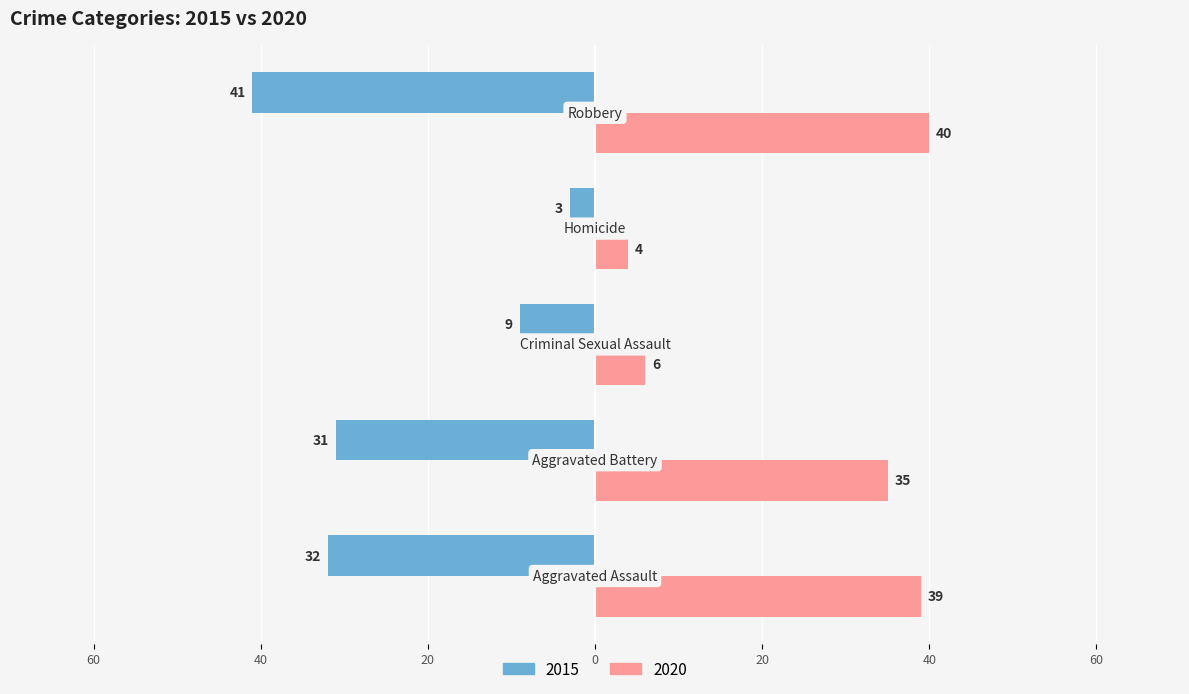

Rank the series by their average value, from lowest to highest.

2015, 2020